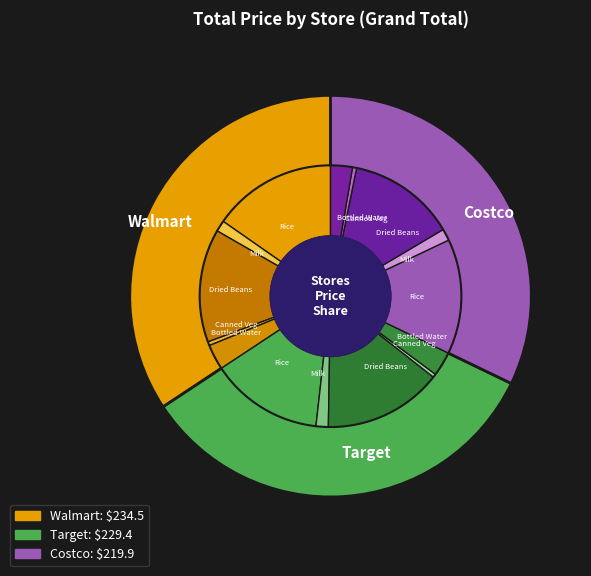

Is it true that Walmart is 26% of the pie?

False